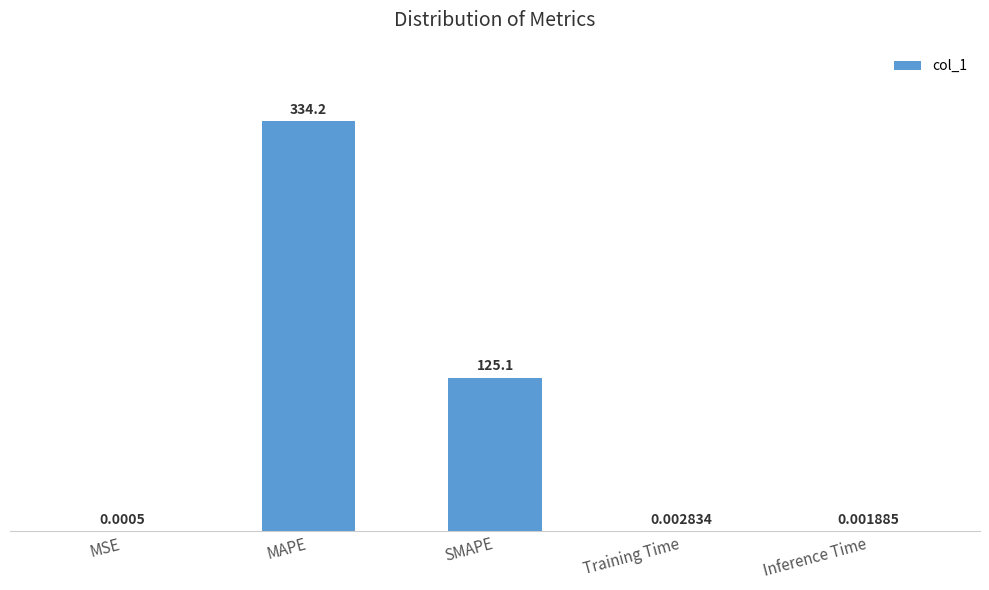

Which category has the highest value across all series?

MAPE